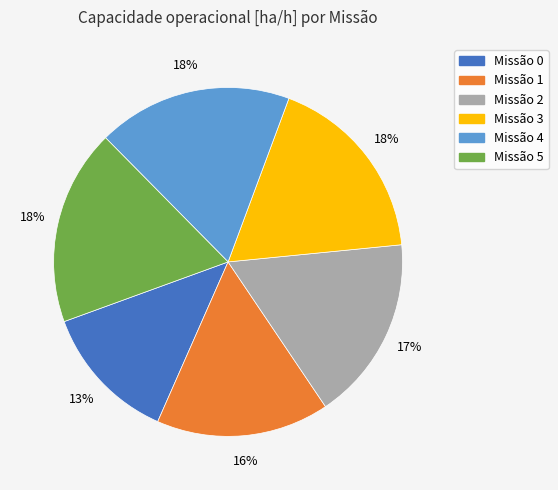

Count the number of slices in the pie.

6